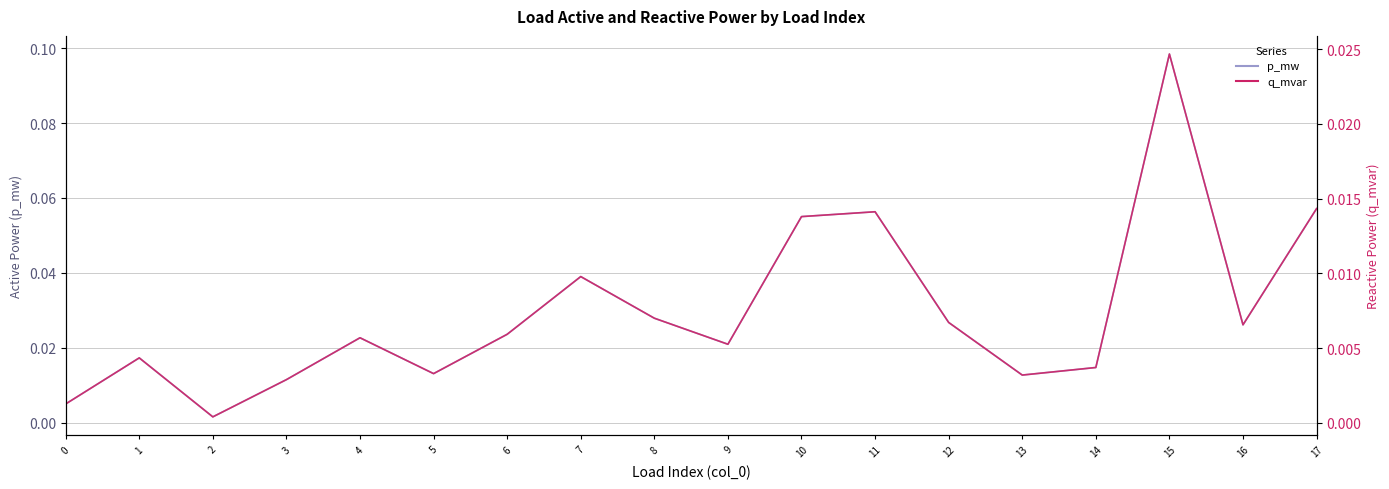

True or false: p_mw and q_mvar intersect in this chart.

False